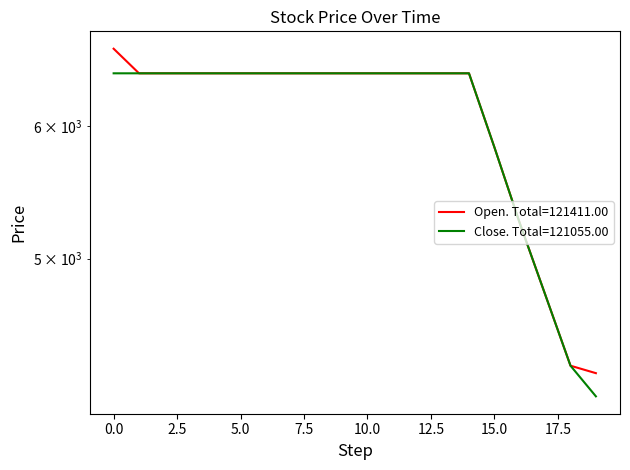

Where is Close nearest to the value 5294?

16